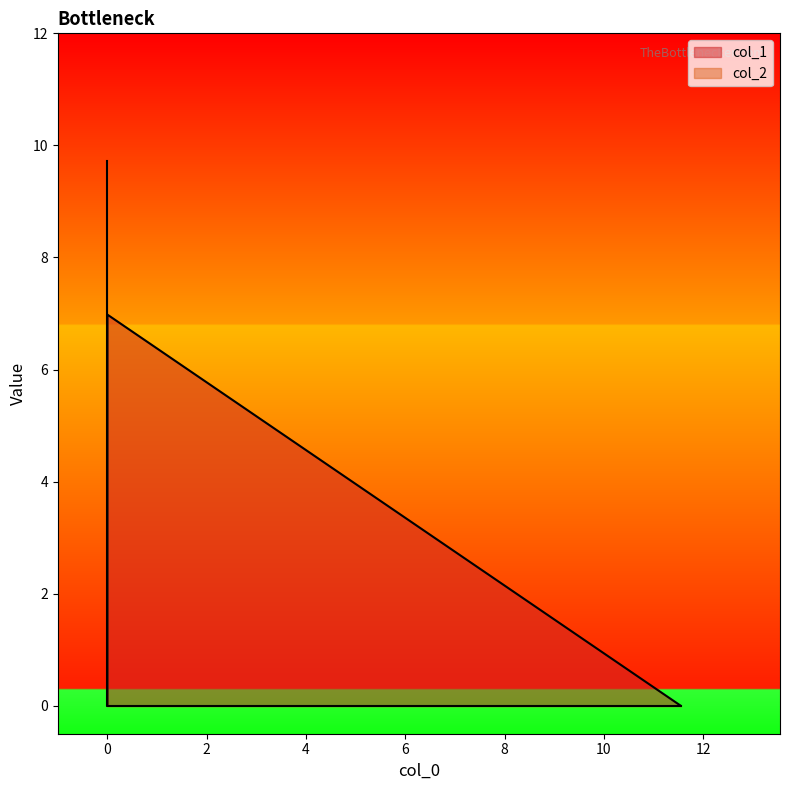

How many lines are shown in the chart?

2